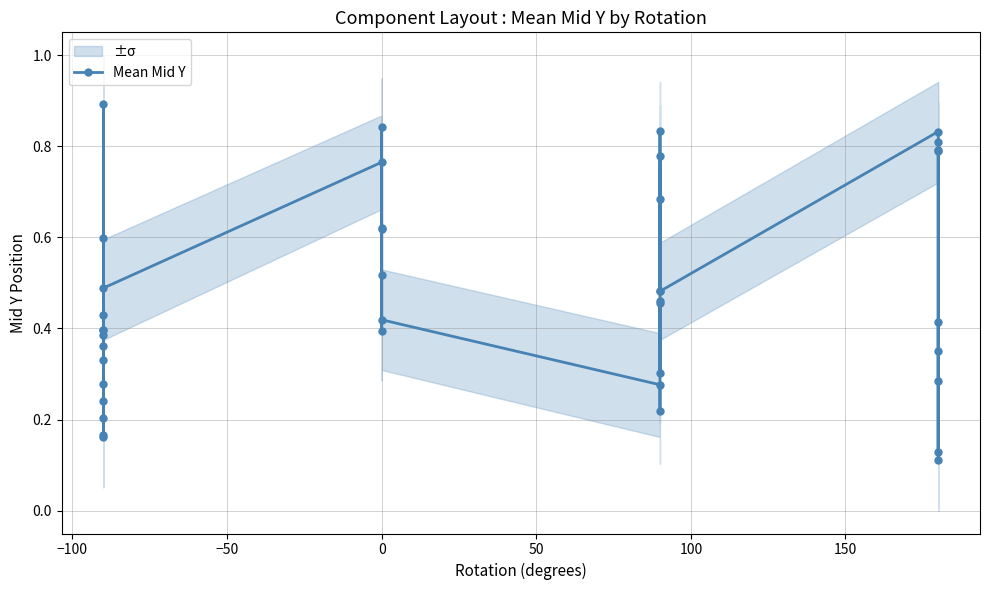

How many data points does each series have?

40